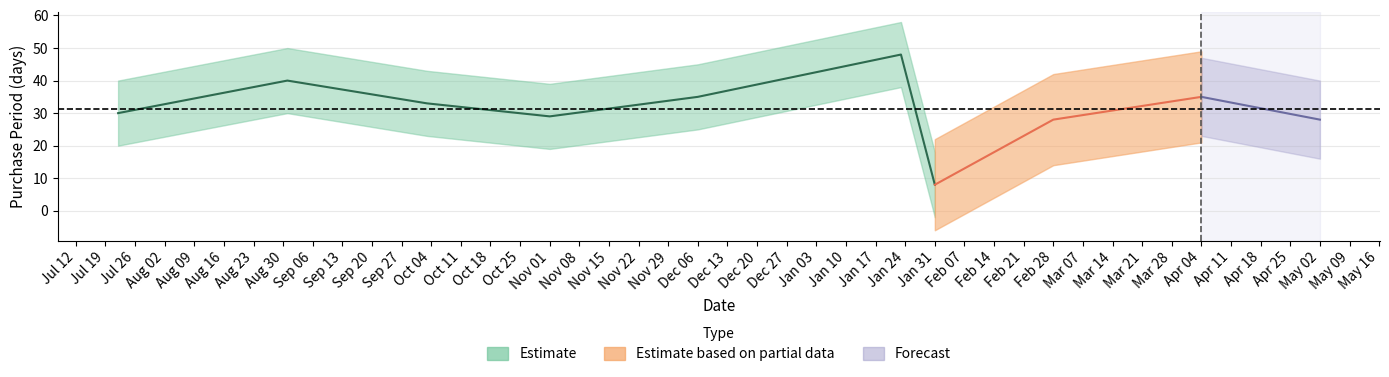

At which category does the chart reach its peak across all series?

2017-01-23